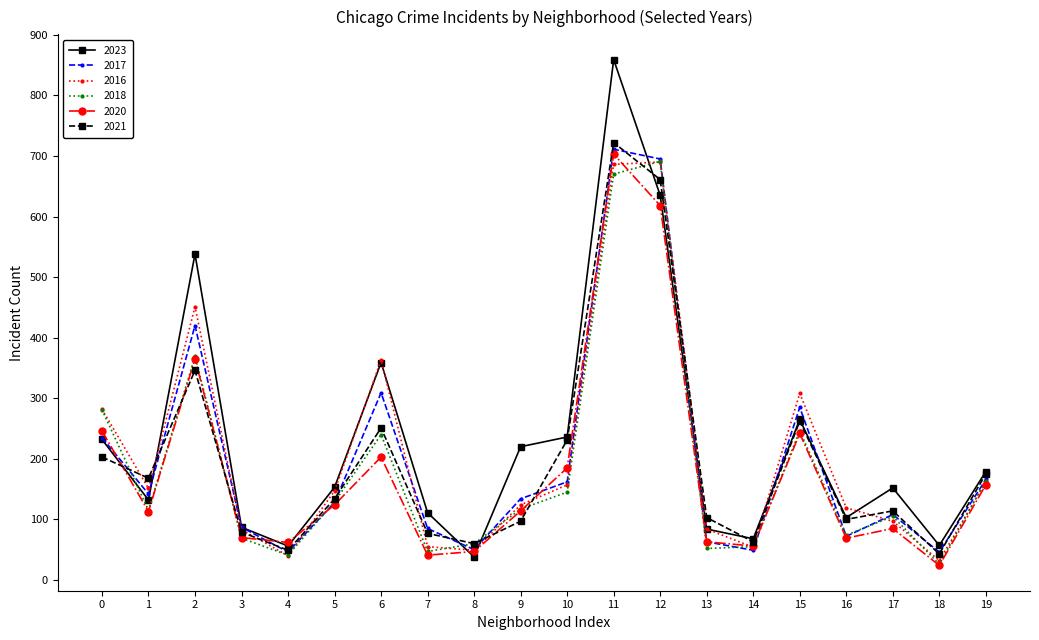

True or false: 2023 has more than 1 interior local peaks.

True